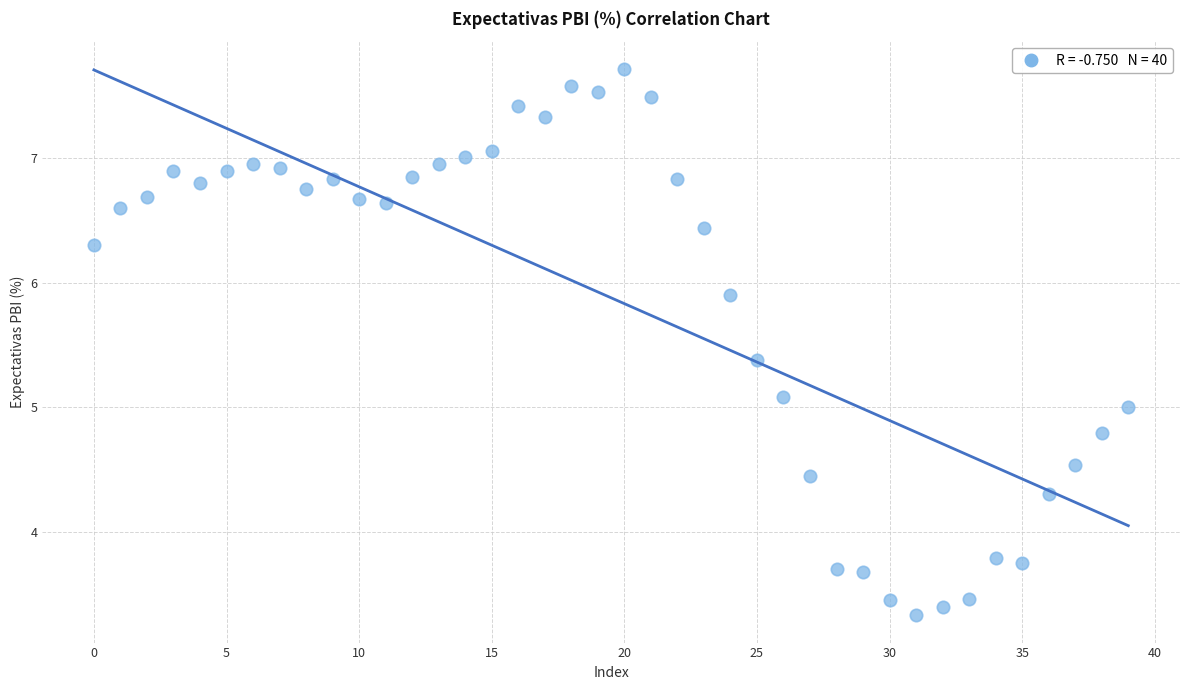

What is the range of Y values (max minus min)?

4.4